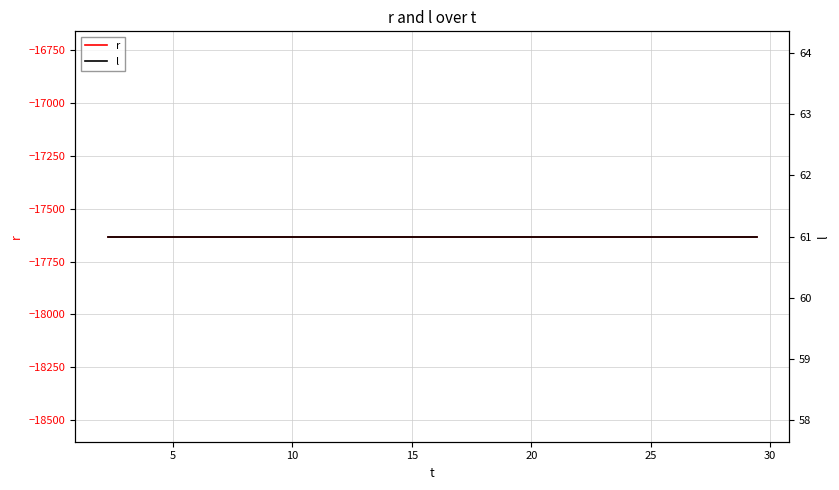

What is the maximum value shown in the chart?

61.0